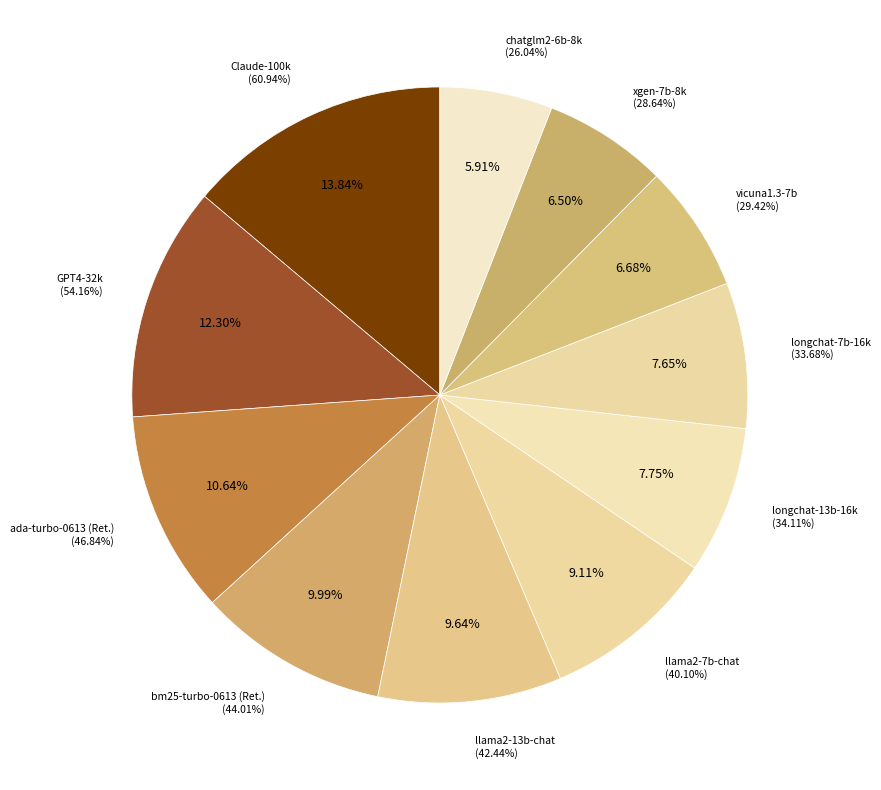

How many segments does this pie chart have?

11